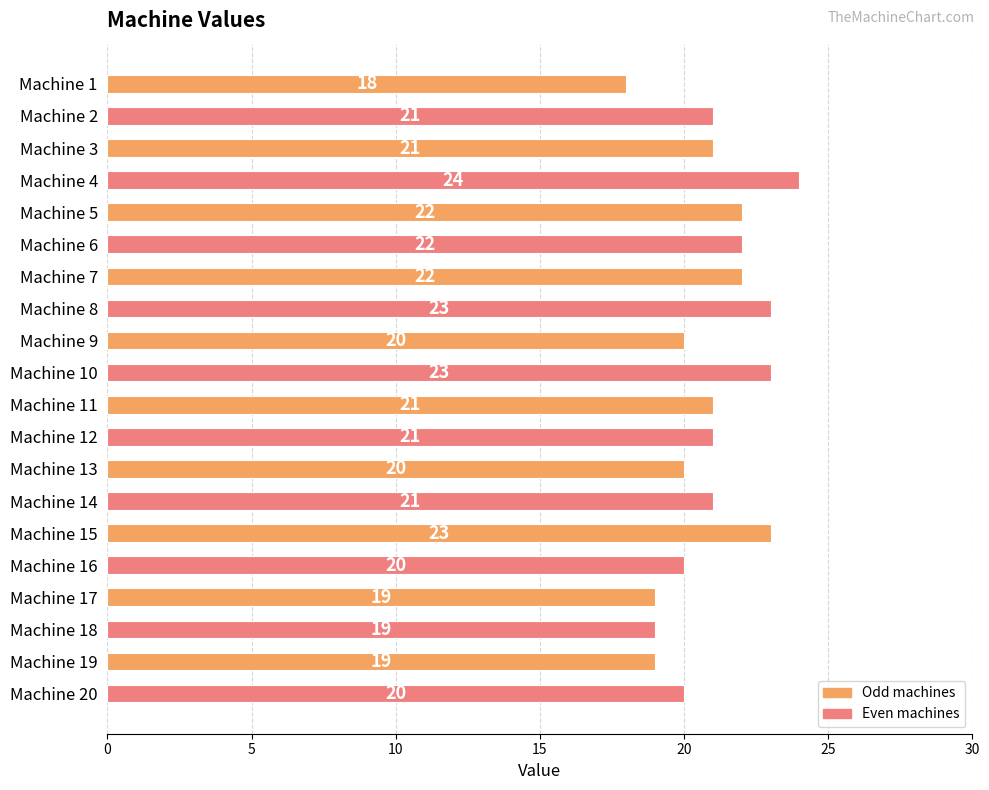

Reading bottom to top, list all the values displayed in this chart.

Machine 20=20	Machine 19=19	Machine 18=19	Machine 17=19	Machine 16=20	Machine 15=23	Machine 14=21	Machine 13=20	Machine 12=21	Machine 11=21	Machine 10=23	Machine 9=20	Machine 8=23	Machine 7=22	Machine 6=22	Machine 5=22	Machine 4=24	Machine 3=21	Machine 2=21	Machine 1=18